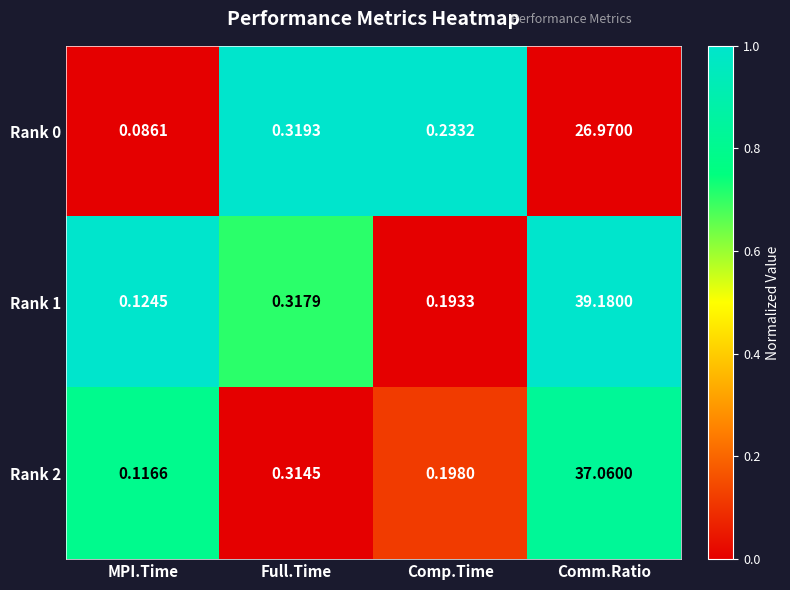

Count the number of data series in this chart.

3